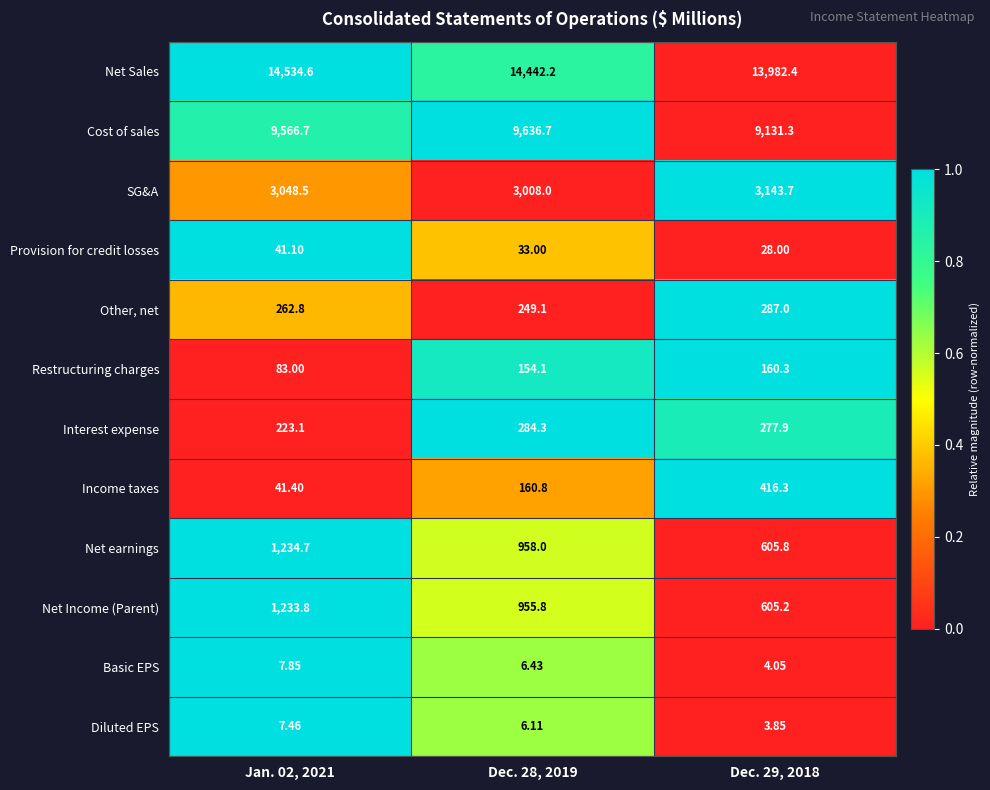

Is the value of Provision for credit losses at Jan. 02, 2021 greater than the value of Diluted EPS at Jan. 02, 2021?

Yes